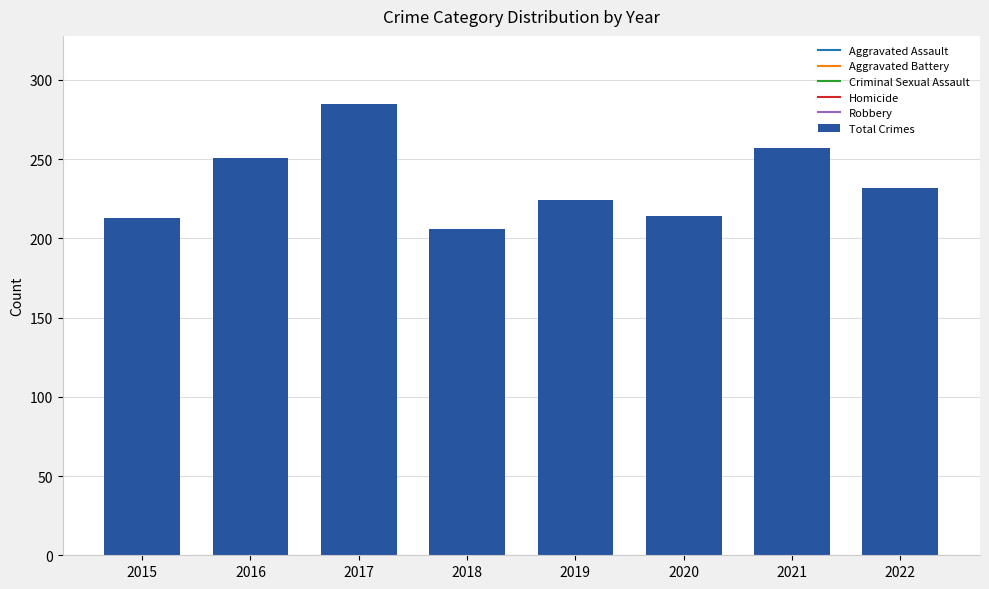

Where does the data first go above 232?

2016